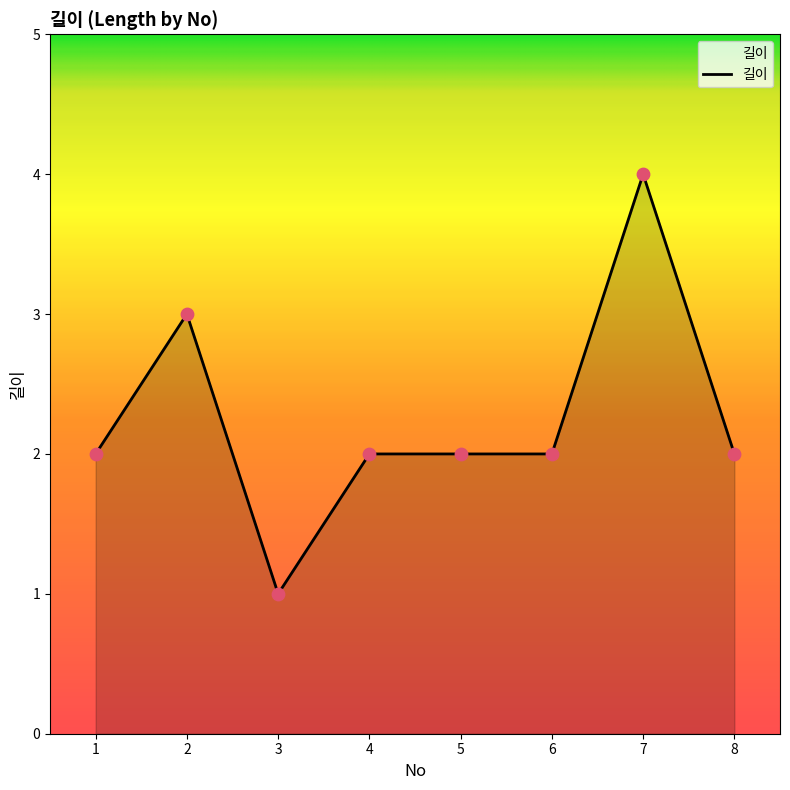

Between 2 and 4, which is larger?

2